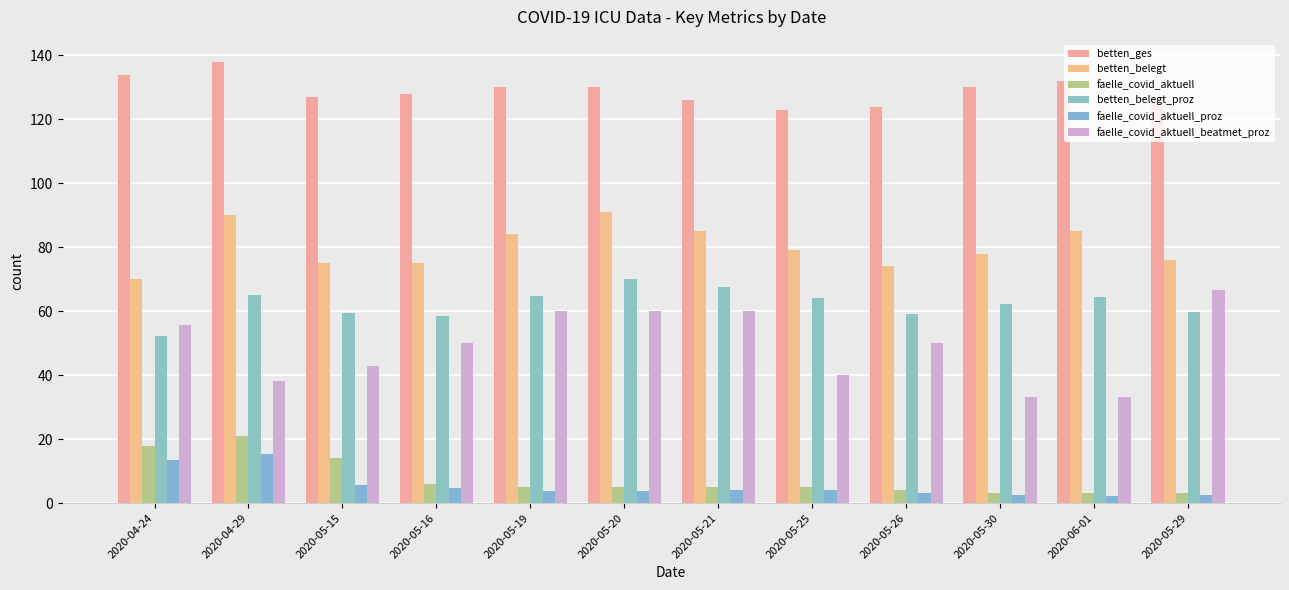

List the series in order of their peak value, highest first.

betten_ges, betten_belegt, betten_belegt_proz, faelle_covid_aktuell_beatmet_proz, faelle_covid_aktuell, faelle_covid_aktuell_proz